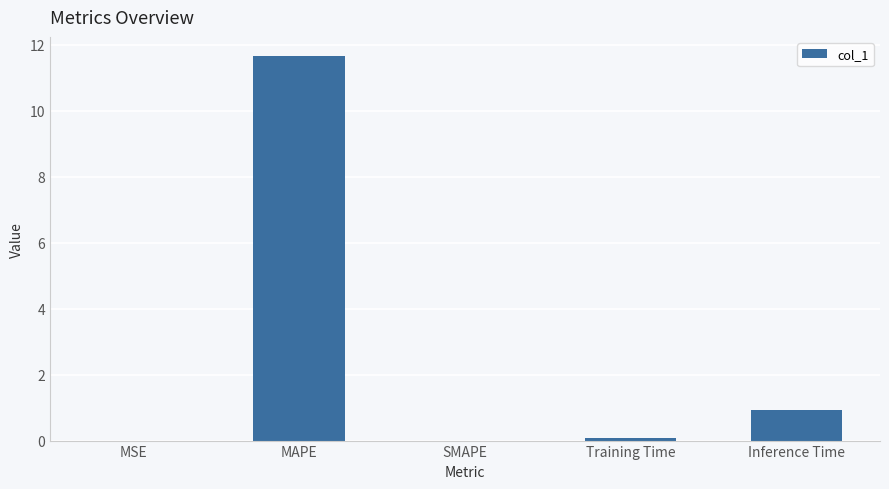

Between MAPE and SMAPE, which is larger?

MAPE